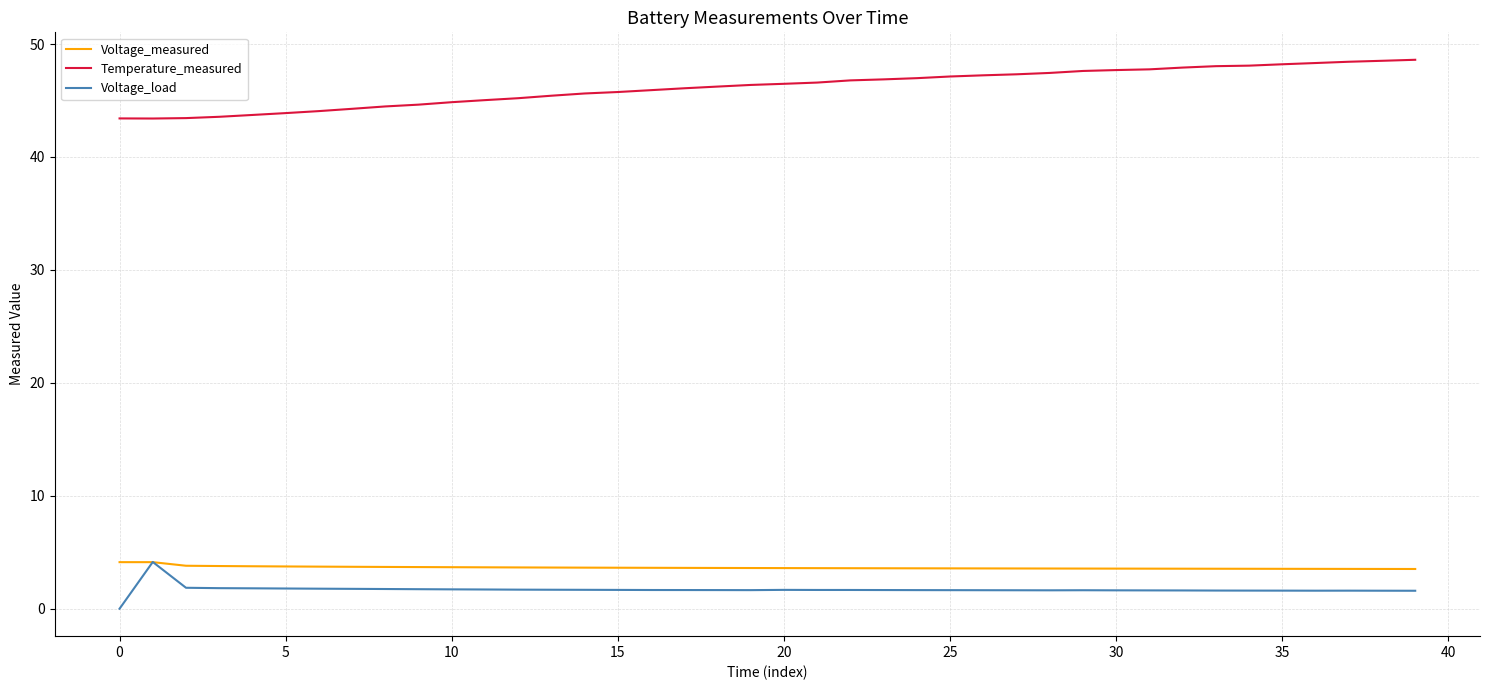

What is the greatest value displayed?

48.6